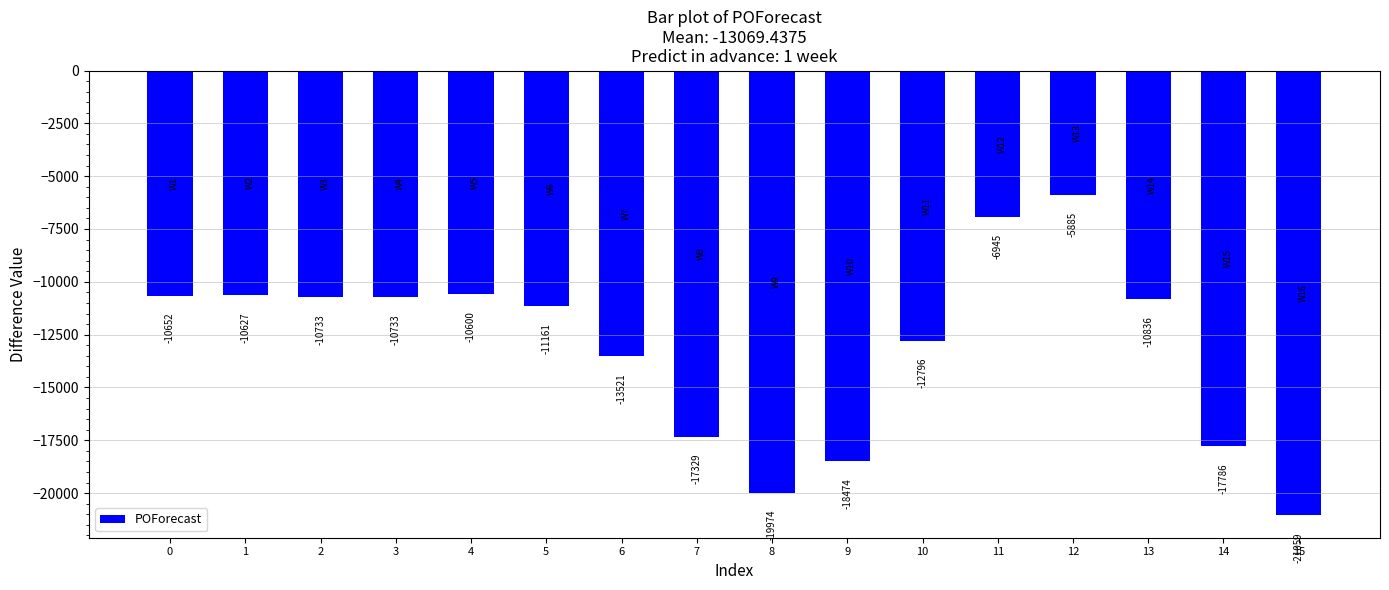

What is the change in value from 0 to 3?

-81